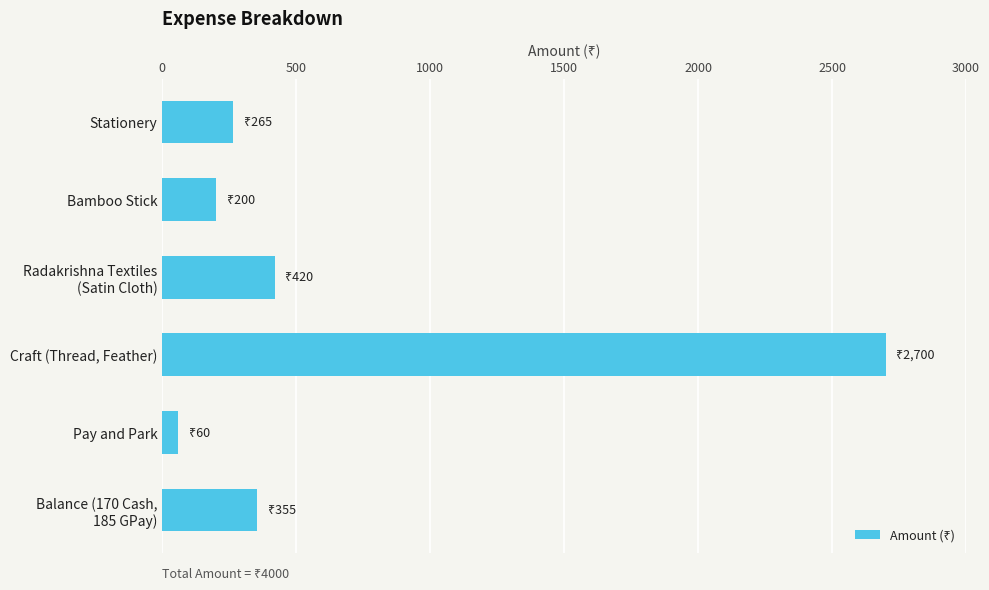

Rank the categories by value from lowest to highest.

Pay and Park, Bamboo Stick, Stationery, Balance (170 Cash,
185 GPay), Radakrishna Textiles
(Satin Cloth), Craft (Thread, Feather)